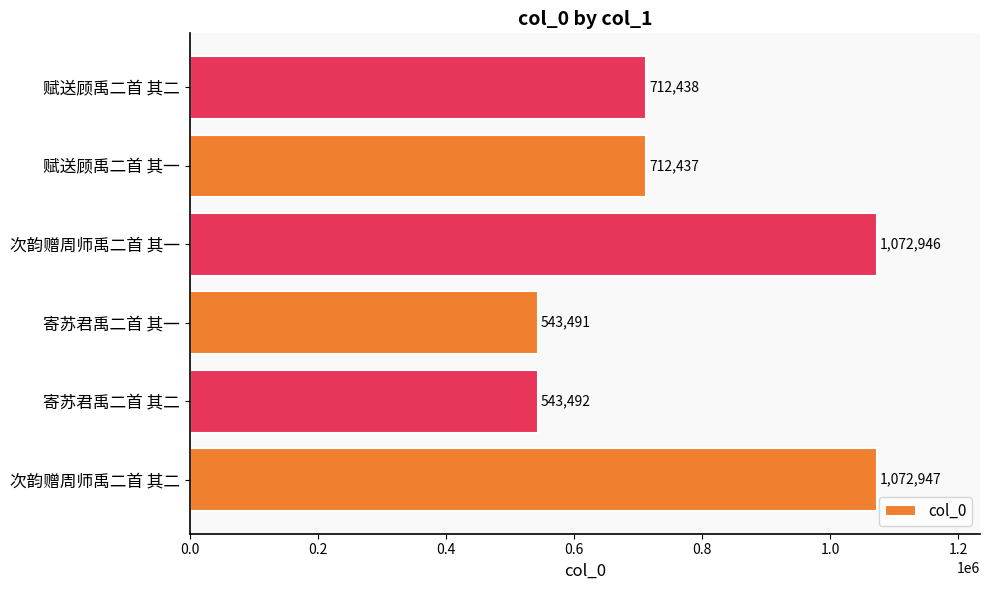

At which category does the chart reach its minimum across all series?

寄苏君禹二首 其一